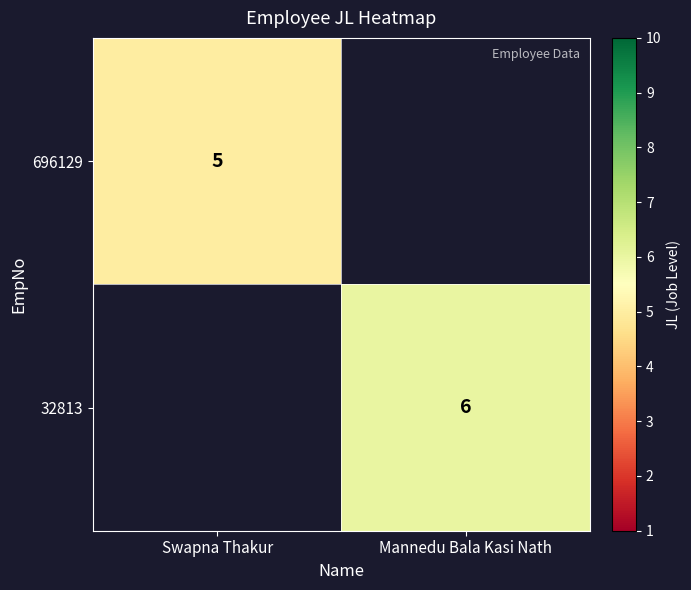

True or false: 32813 has a value of 6 at Mannedu Bala Kasi Nath.

True